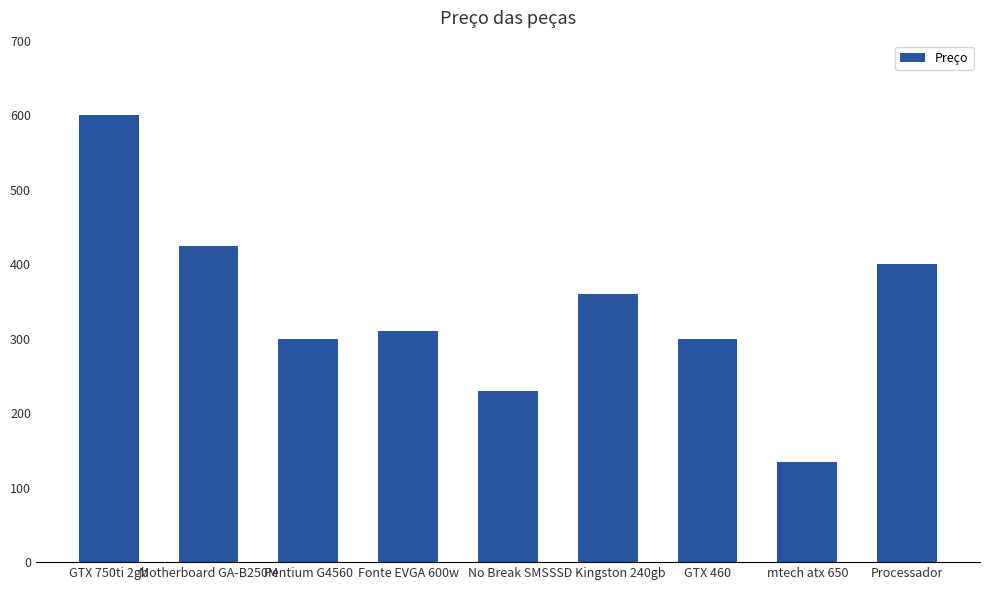

What is the difference between the maximum and minimum values?

465